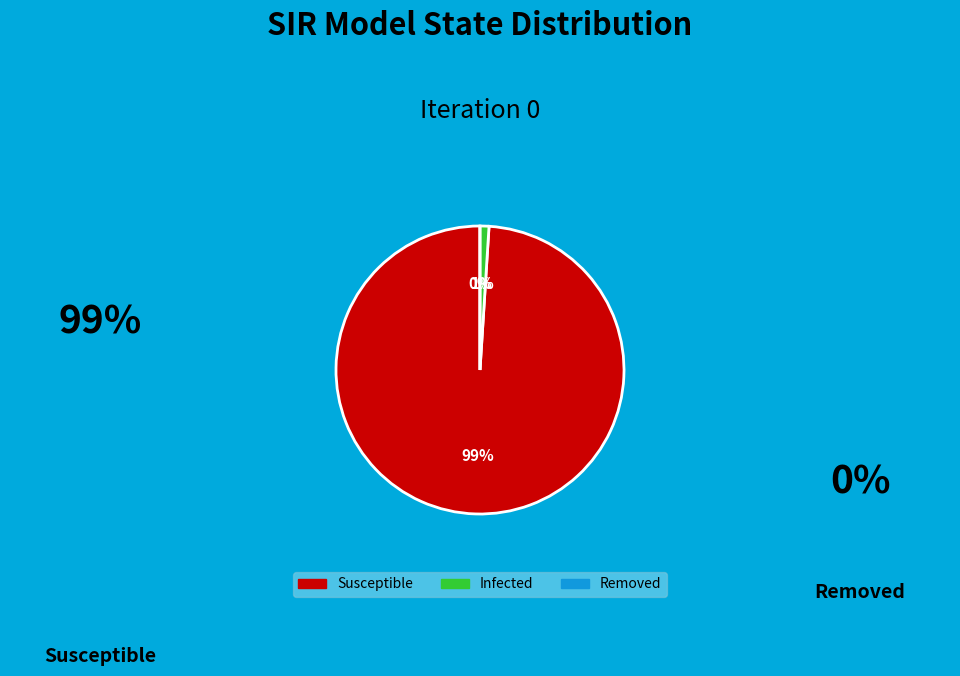

How many slices are in this pie chart?

3